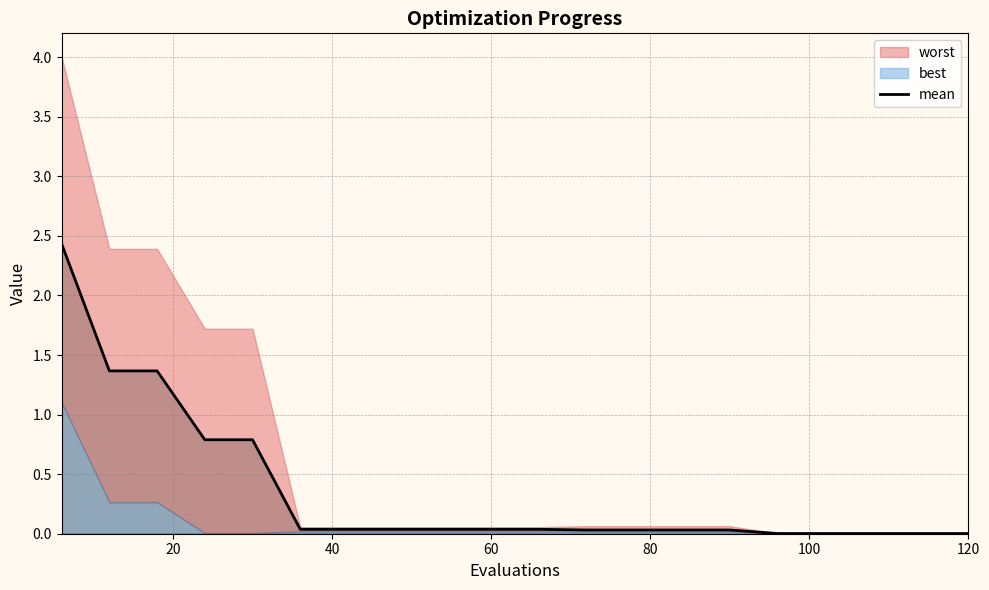

How many lines are shown in the chart?

1